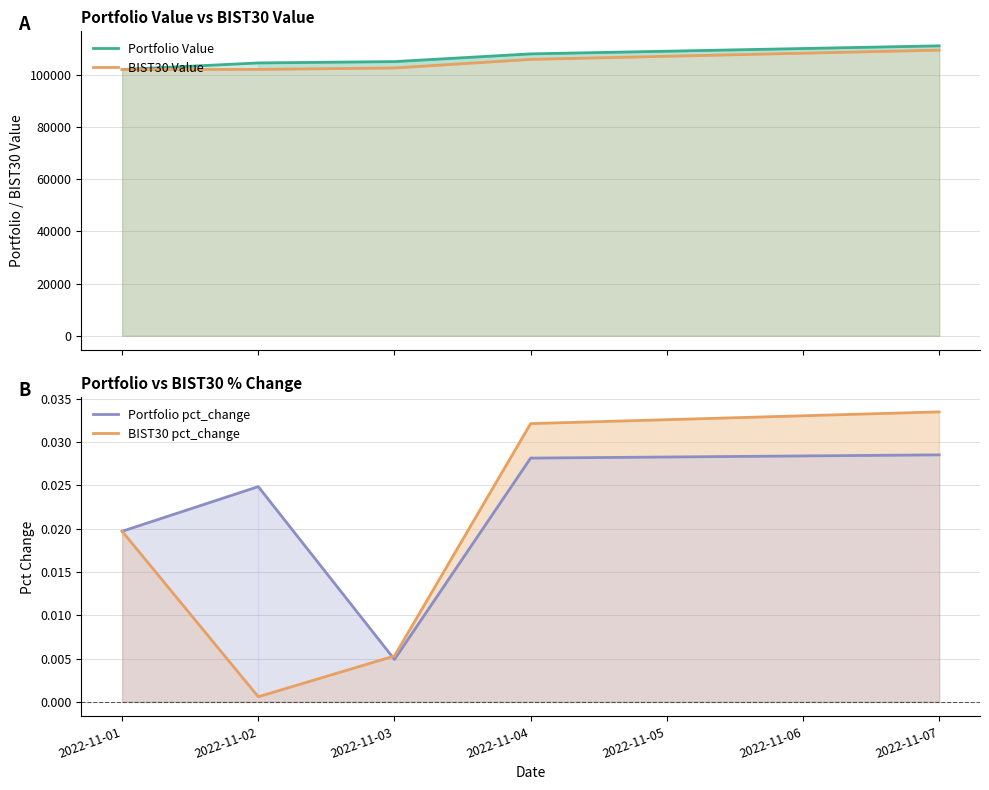

What is the average value of the BIST30 Value series?

104369.0